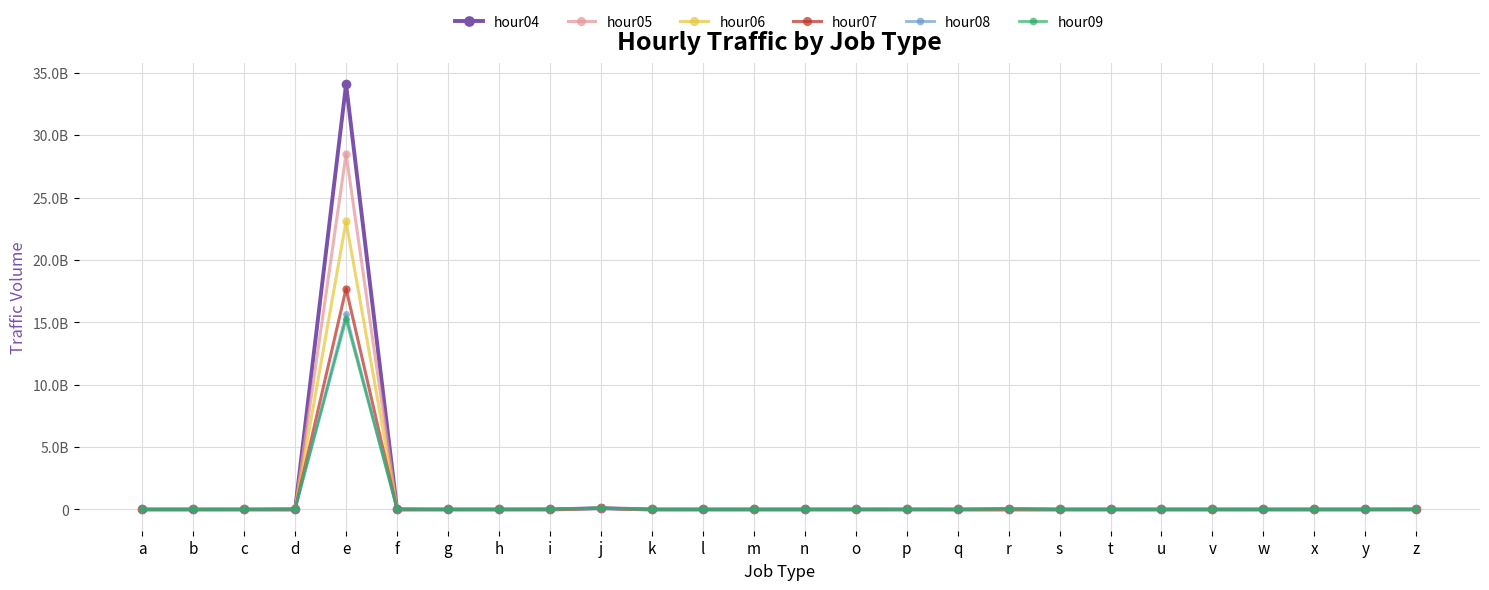

What is the average value of the hour07 series?

686873667